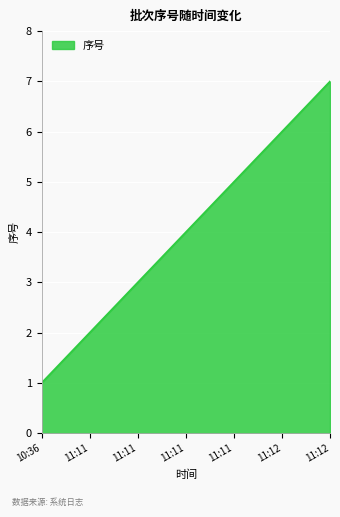

Reading left to right, what are all the values shown in this chart?

10:36=1	11:11=2	11:11=3	11:11=4	11:11=5	11:12=6	11:12=7